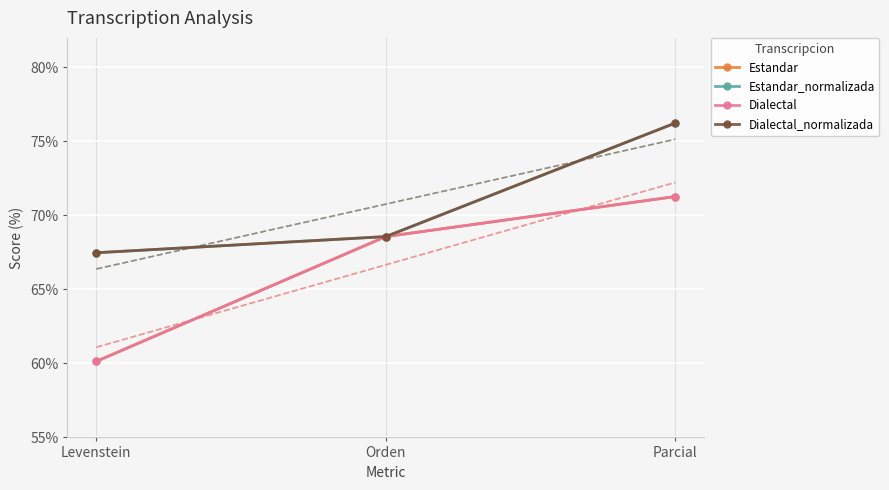

Reading left to right, what are all the values shown in this chart?

Estandar: 60.1	68.6	71.3
Estandar_normalizada: 67.5	68.6	76.2
Dialectal: 60.1	68.6	71.3
Dialectal_normalizada: 67.5	68.6	76.2